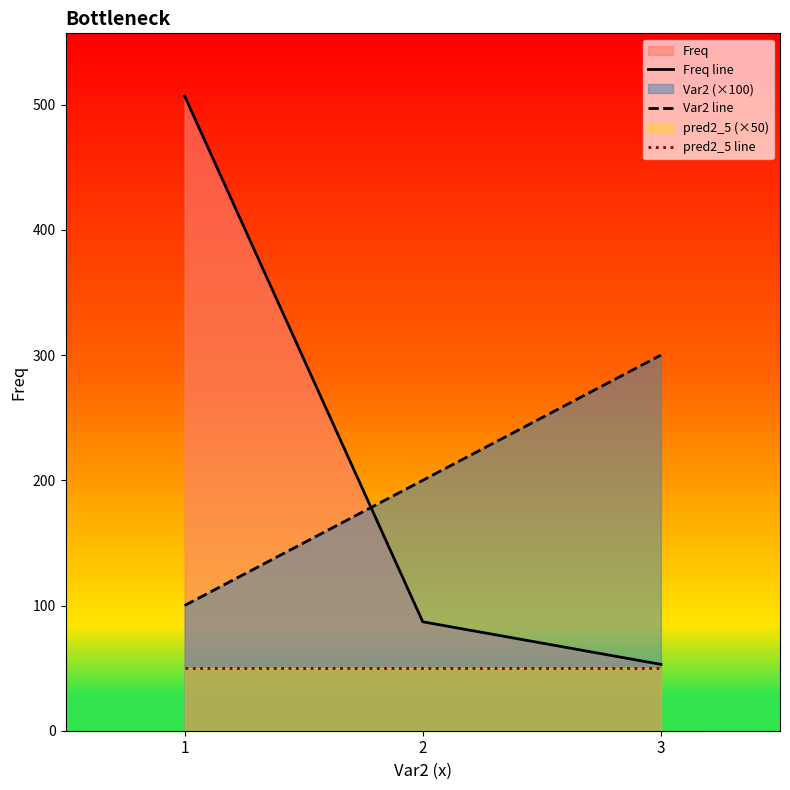

Reading left to right, what are all the values shown in this chart?

Freq line: 1=507	2=87	3=53
Var2 line: 1=100	2=200	3=300
pred2_5 line: 1=50	2=50	3=50